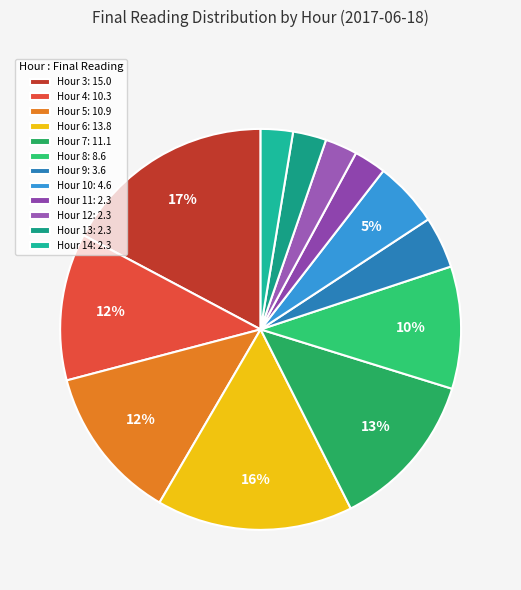

What is the change in value from Hour 6 to Hour 7?

-2.7